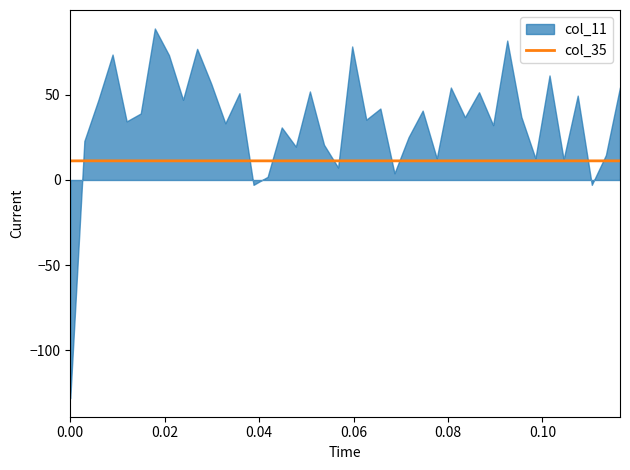

What is the minimum value for col_35?

11.2